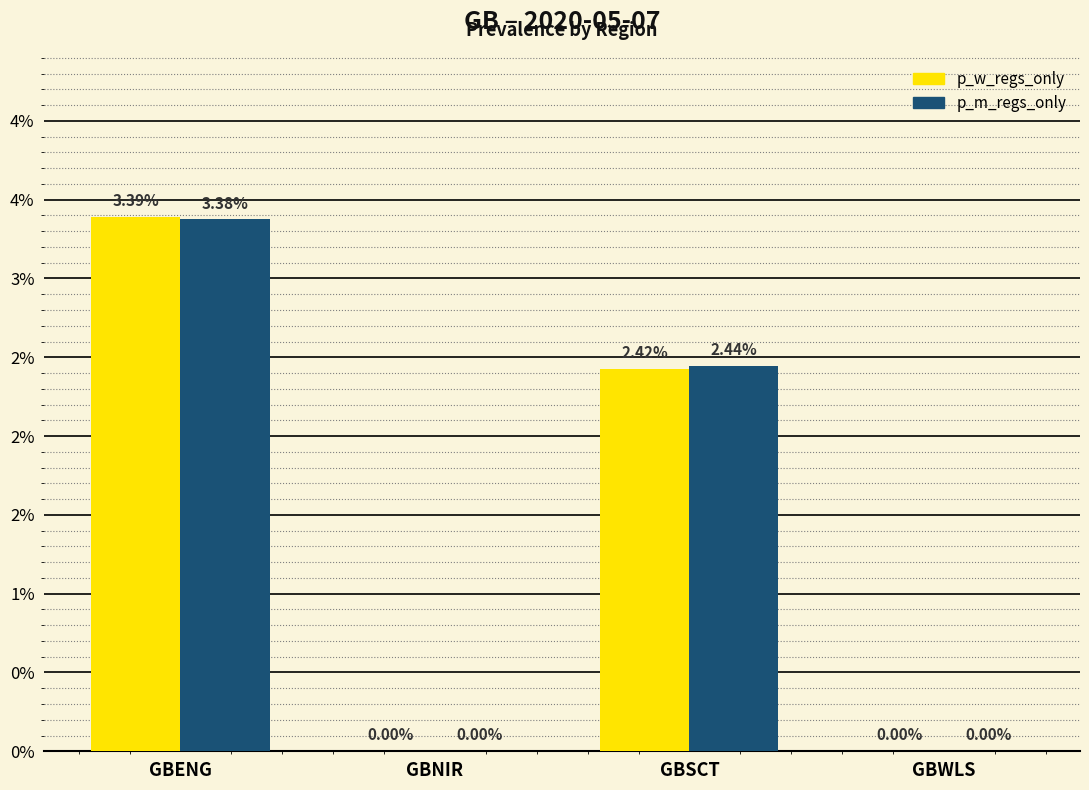

Which category has the highest value in the p_w_regs_only series?

GBENG